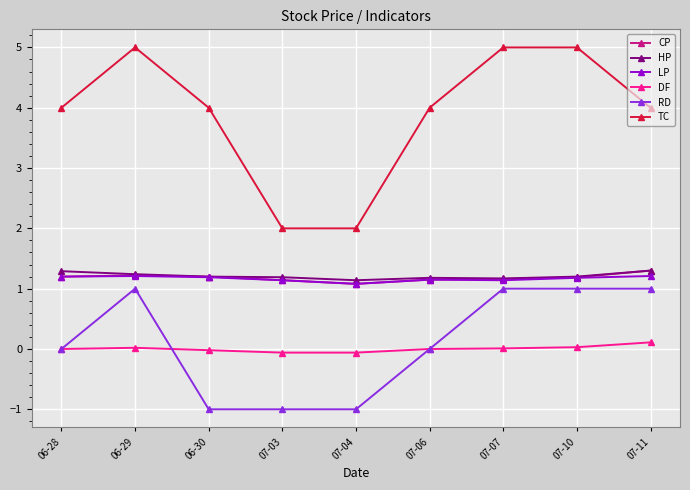

The value of RD at 07-11 is 1.0. True or false?

True